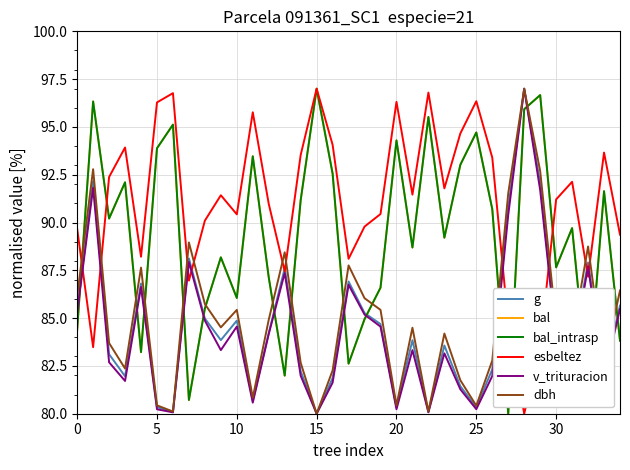

How many times do bal and esbeltez cross each other?

4